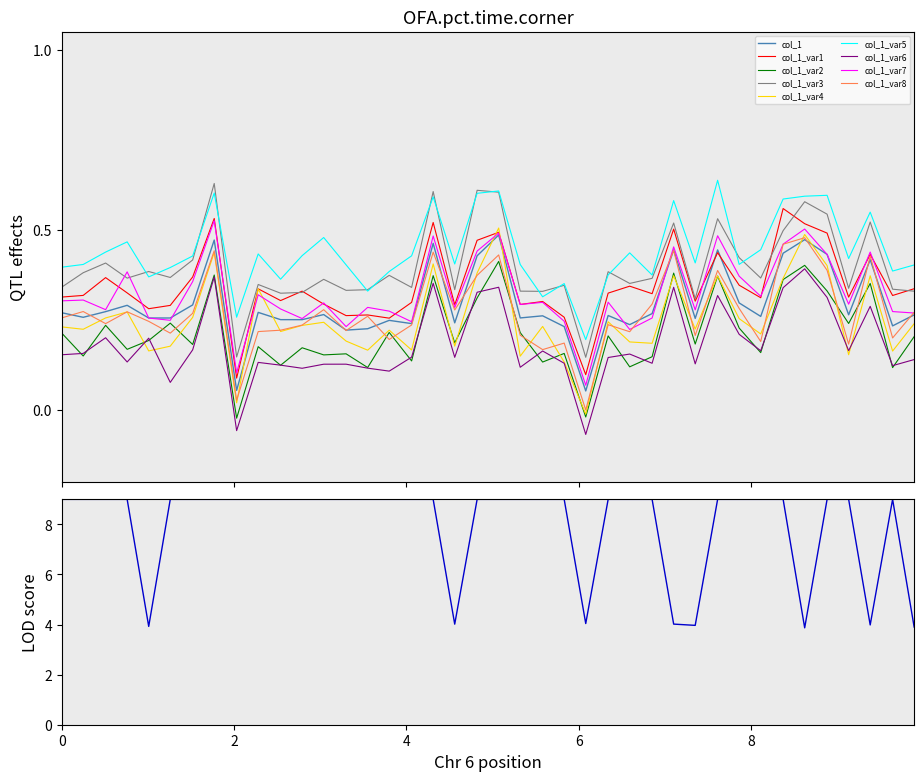

True or false: col_1 and col_1_var5 intersect in this chart.

False